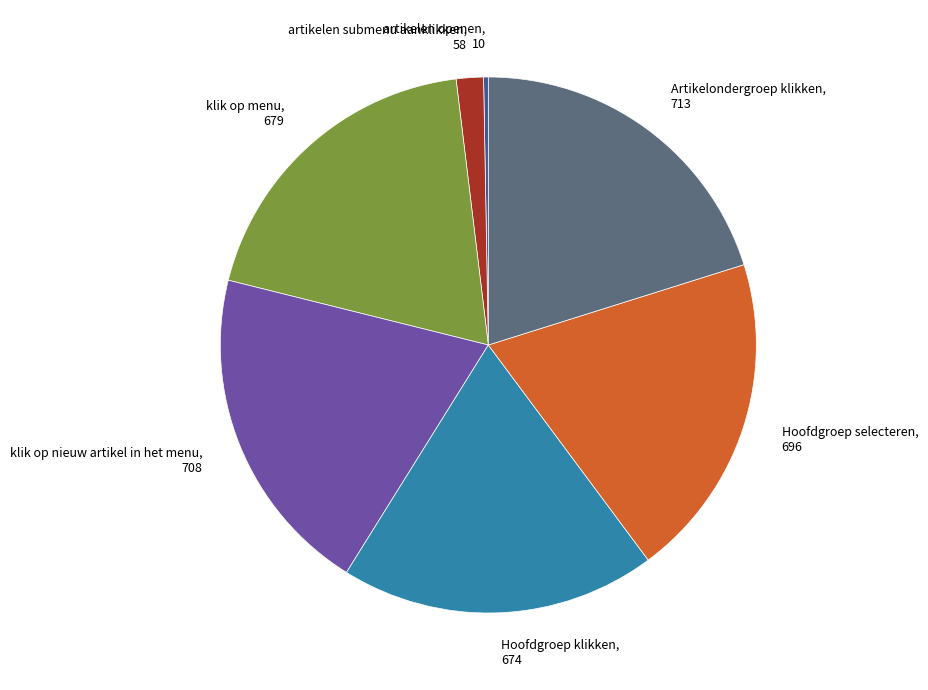

Which slice is the smallest?

artikelen openen